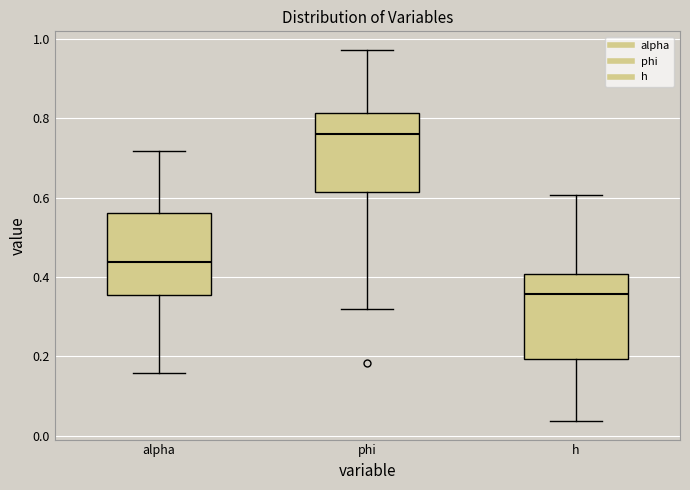

Reading left to right, read every box against the y-axis: the position of its median line, the range the box covers, and the ends of its whiskers. The values are not printed on the chart, so give them approximately, as read against the axis.

alpha: median 0.44, box 0.36 to 0.56, whiskers 0.16 to 0.72
phi: median 0.76, box 0.62 to 0.82, whiskers 0.32 to 0.98
h: median 0.36, box 0.20 to 0.40, whiskers 0.04 to 0.60